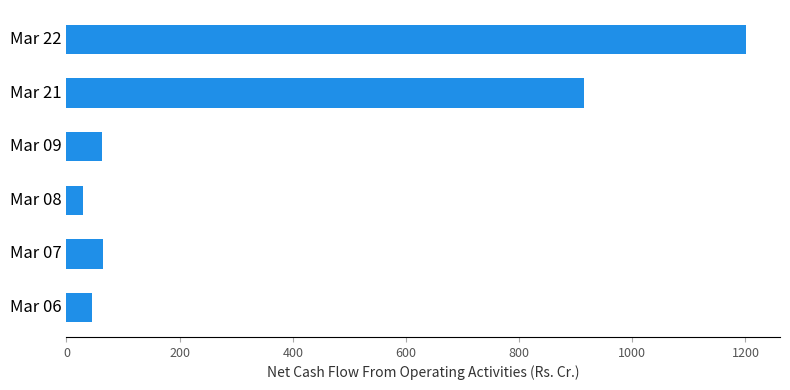

What is the greatest value displayed?

1201.0